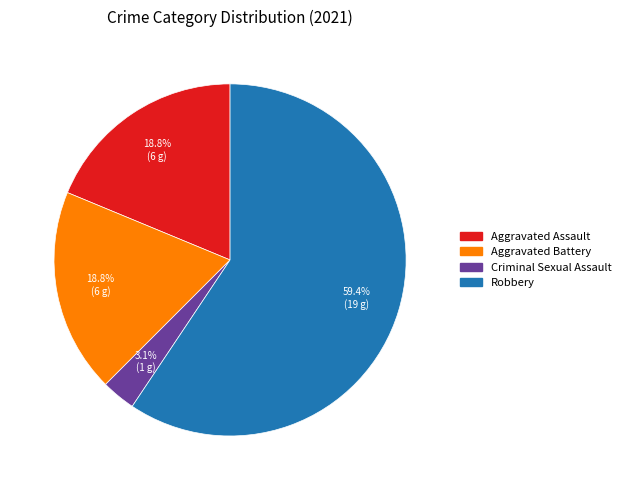

Does Robbery represent more than half of the total?

Yes